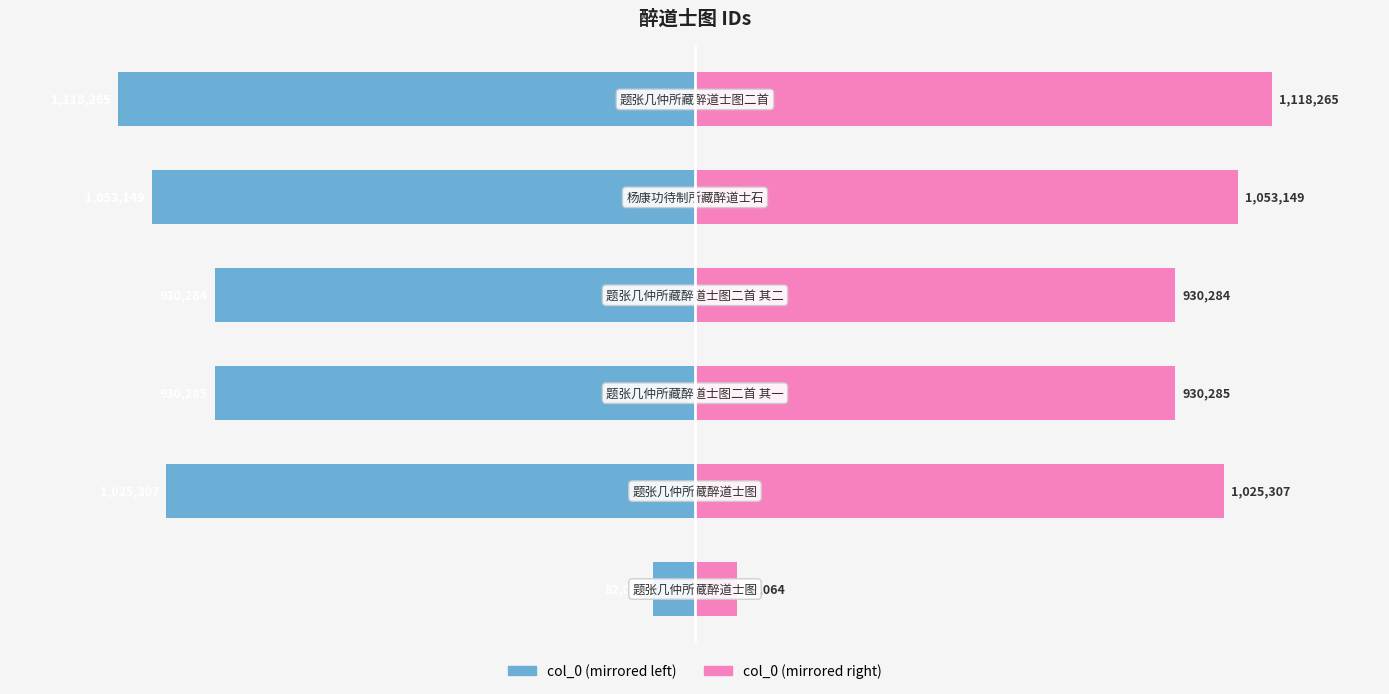

Rank the series at 2 from highest to lowest value.

col_0 (right), col_0 (left)